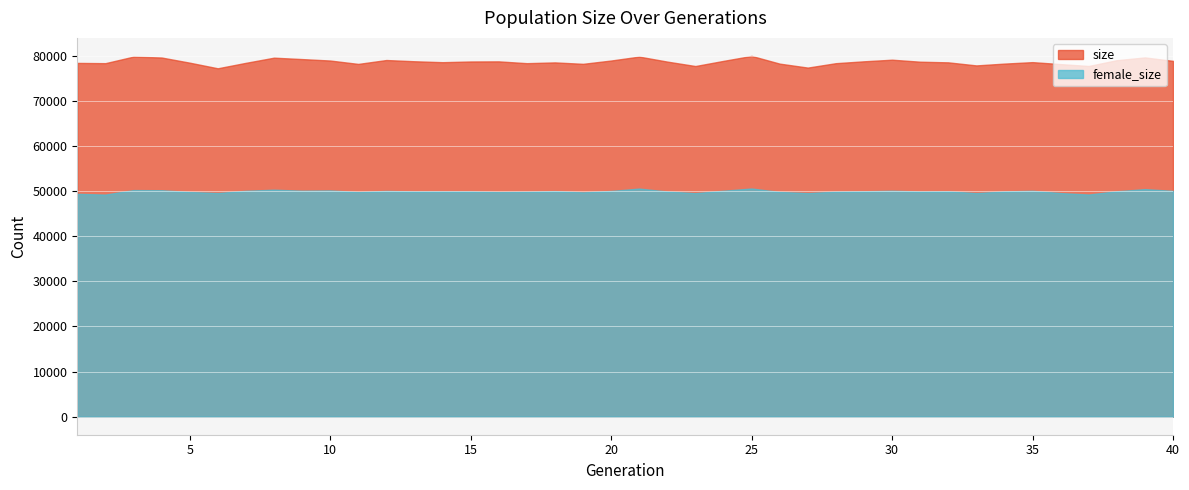

Between 31 and 40, which series saw the biggest shift?

size